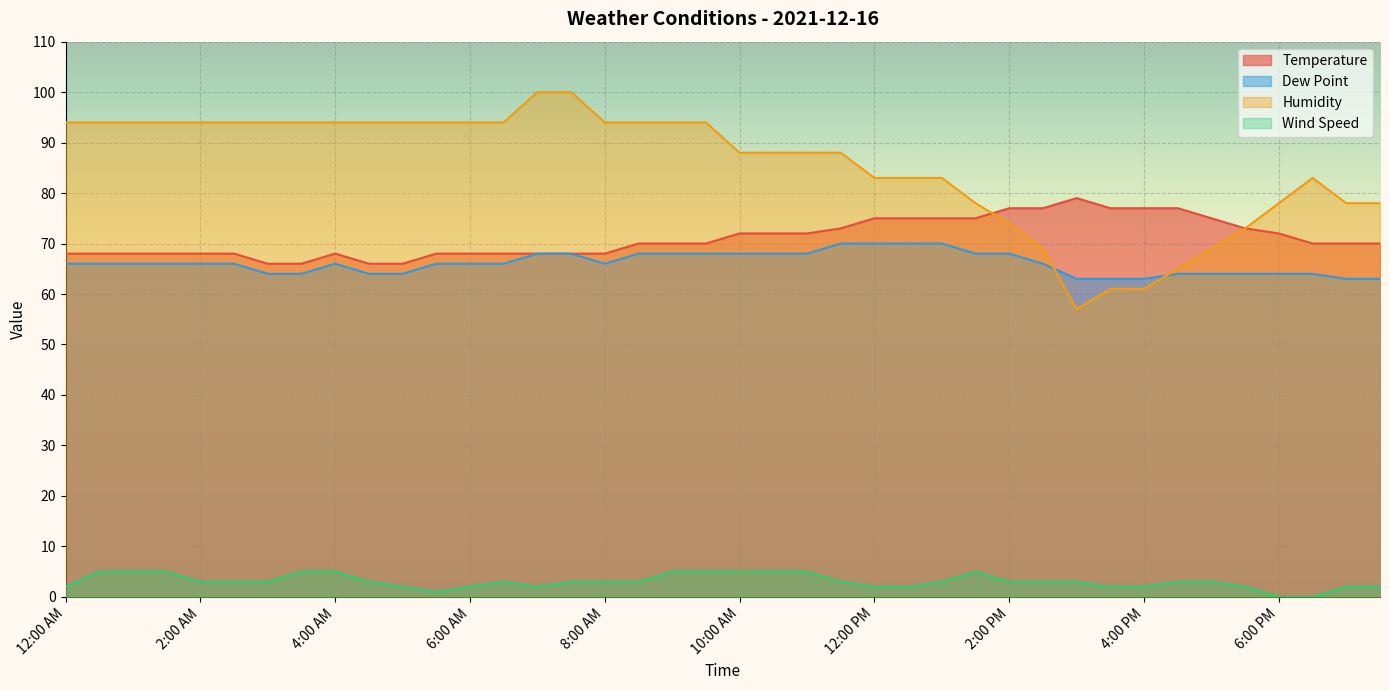

In Wind Speed, how many points are higher than both neighbors (excluding endpoints)?

2